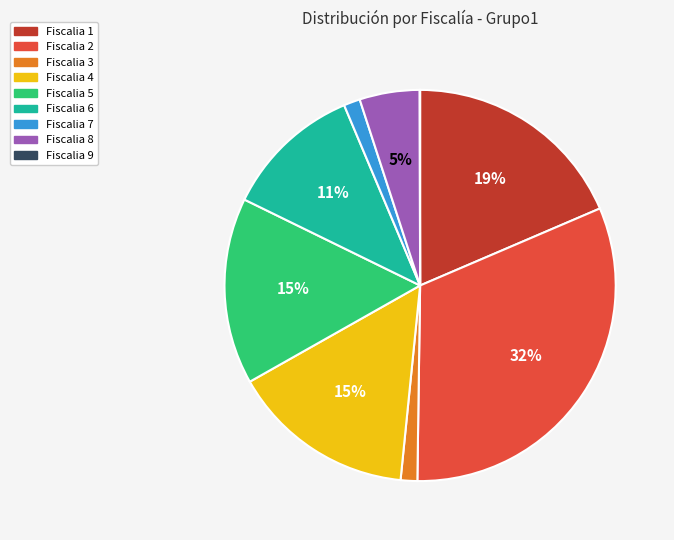

Approximately how many times larger is the value at Fiscalia 1 compared to Fiscalia 2?

0.6